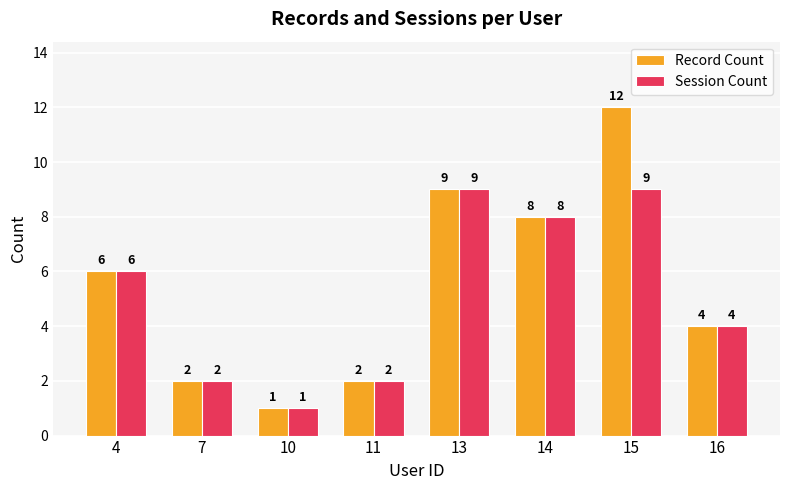

At which label is Record Count closest to 6?

4